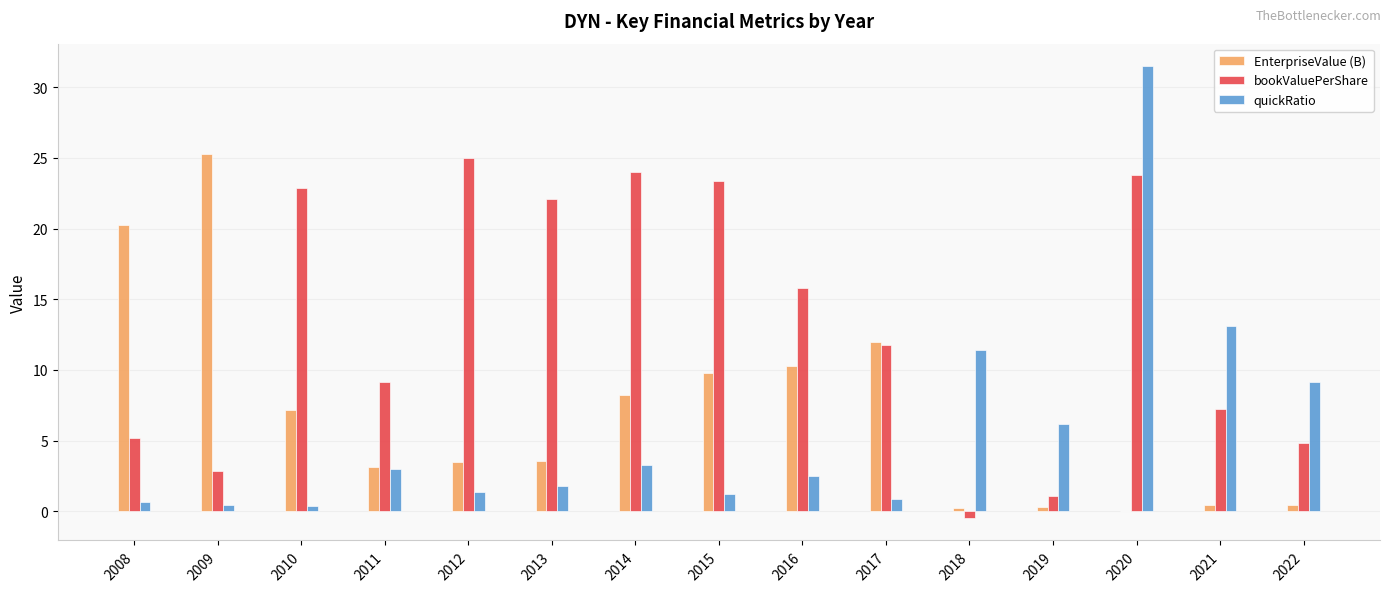

What is the highest value of the EnterpriseValue (B) series?

25.3